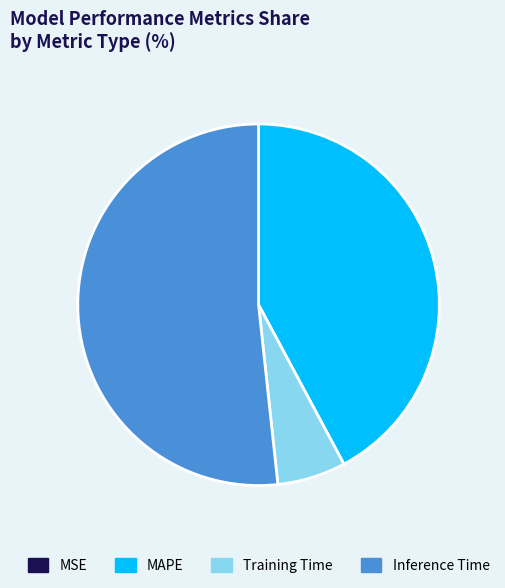

What is the largest slice in the pie chart?

Inference Time